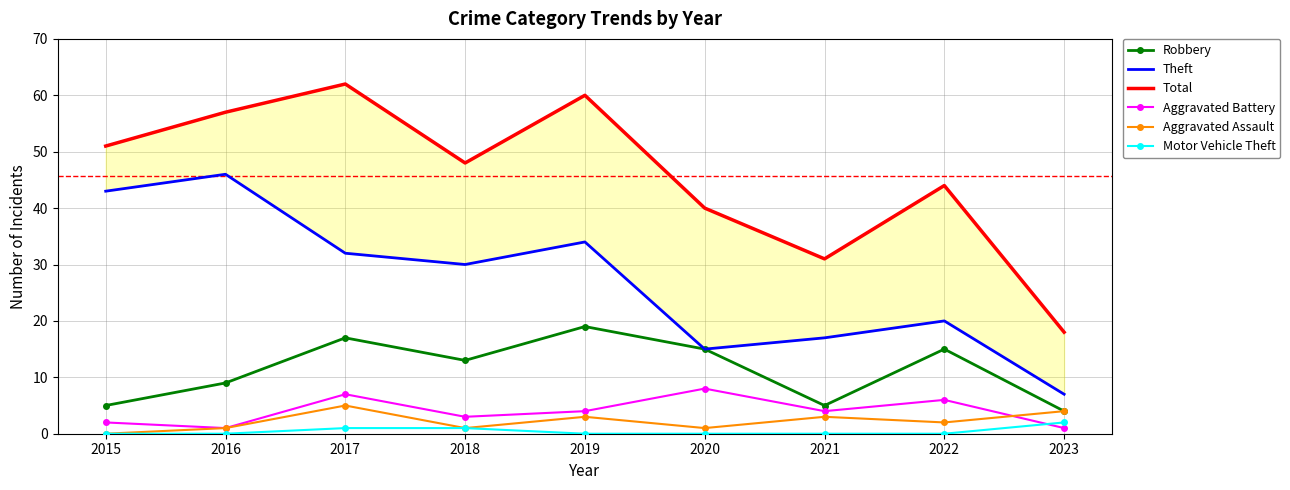

Reading left to right, what are all the values shown in this chart?

Robbery: 2015=5	2016=9	2017=17	2018=13	2019=19	2020=15	2021=5	2022=15	2023=4
Theft: 2015=43	2016=46	2017=32	2018=30	2019=34	2020=15	2021=17	2022=20	2023=7
Total: 2015=51	2016=57	2017=62	2018=48	2019=60	2020=40	2021=31	2022=44	2023=18
Aggravated Battery: 2015=2	2016=1	2017=7	2018=3	2019=4	2020=8	2021=4	2022=6	2023=1
Aggravated Assault: 2015=0	2016=1	2017=5	2018=1	2019=3	2020=1	2021=3	2022=2	2023=4
Motor Vehicle Theft: 2015=0	2016=0	2017=1	2018=1	2019=0	2020=0	2021=0	2022=0	2023=2